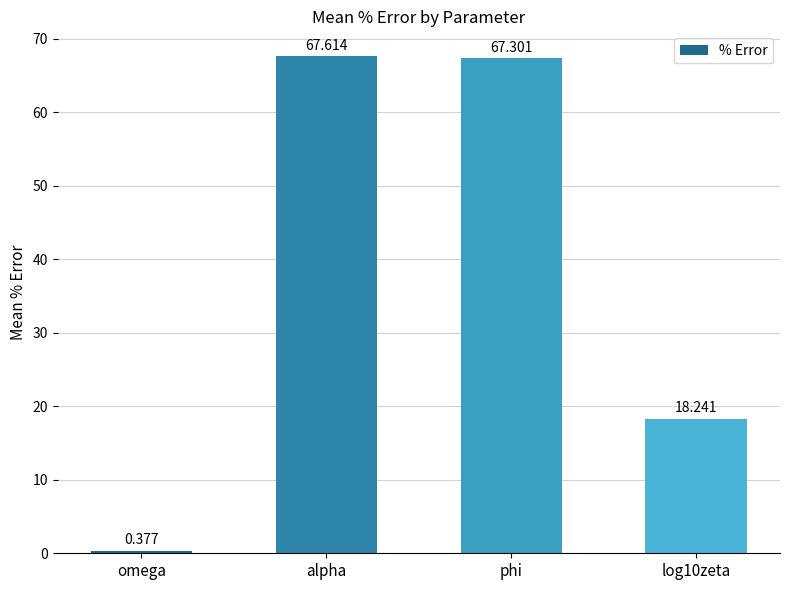

What is the maximum value shown in the chart?

67.6